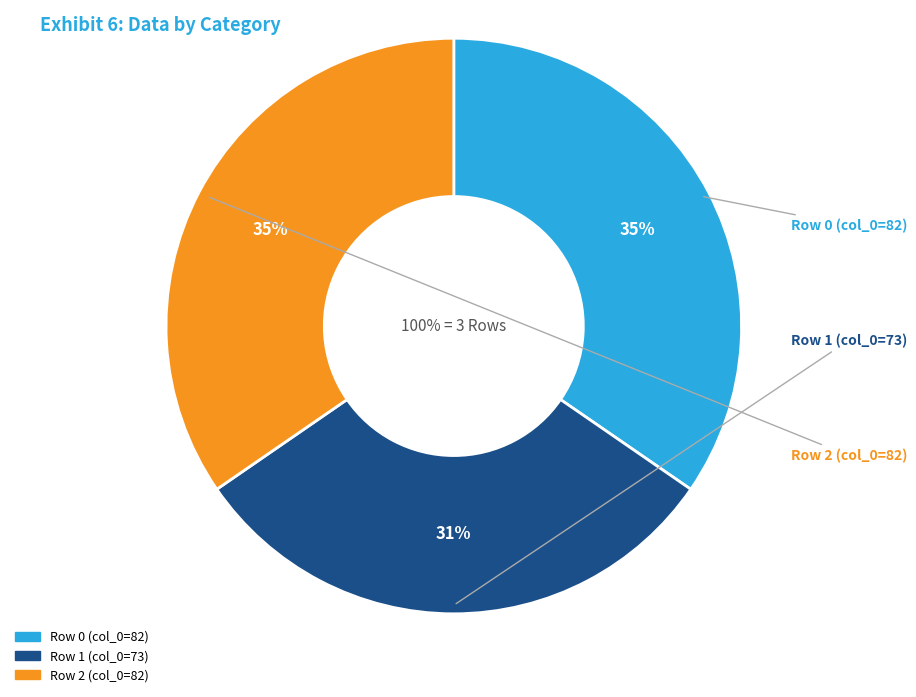

To the nearest percent, what is the difference between the Row 1 (col_0=73) and Row 0 (col_0=82) slice percentages?

4%